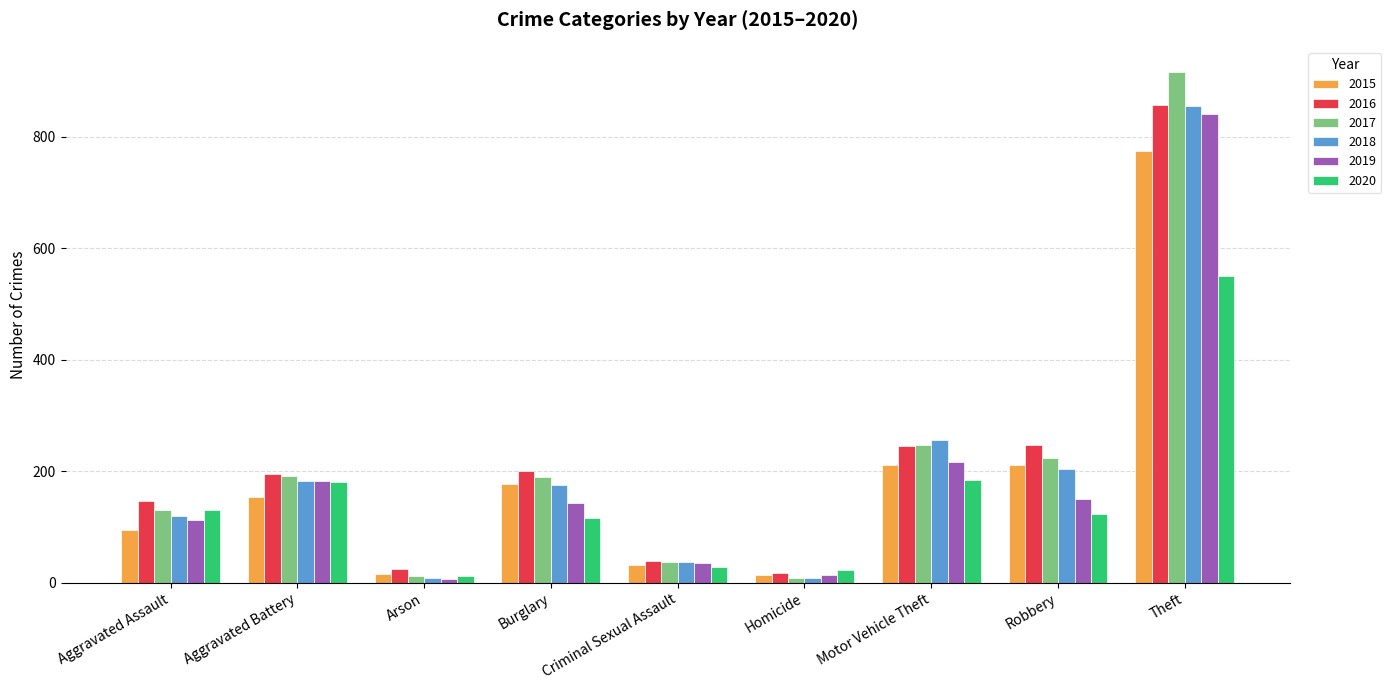

The value of 2019 at Aggravated Battery is 182. True or false?

True